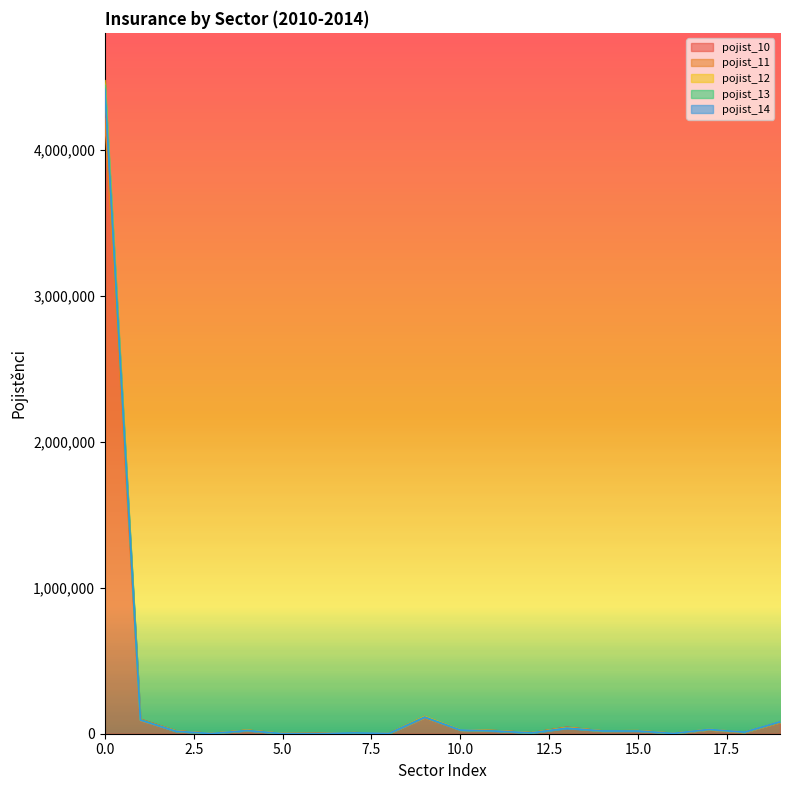

What is the value of the pojist_10 point at the 19th from the left?

10122